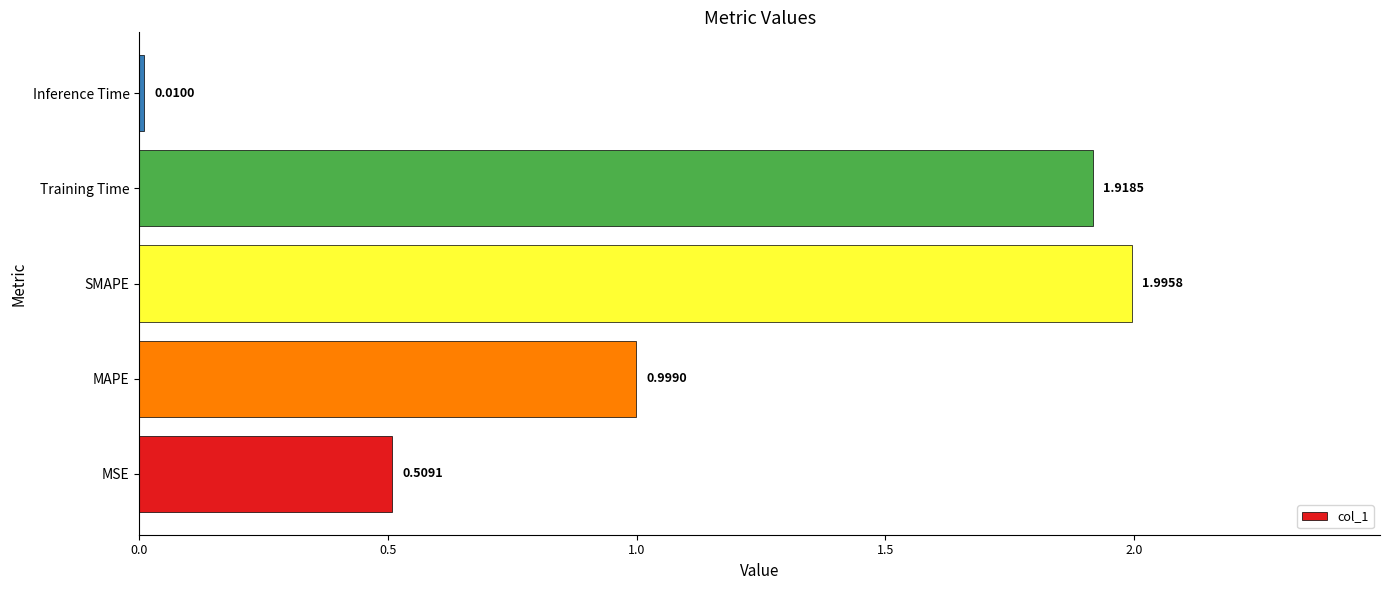

At which category does the chart reach its minimum across all series?

Inference Time